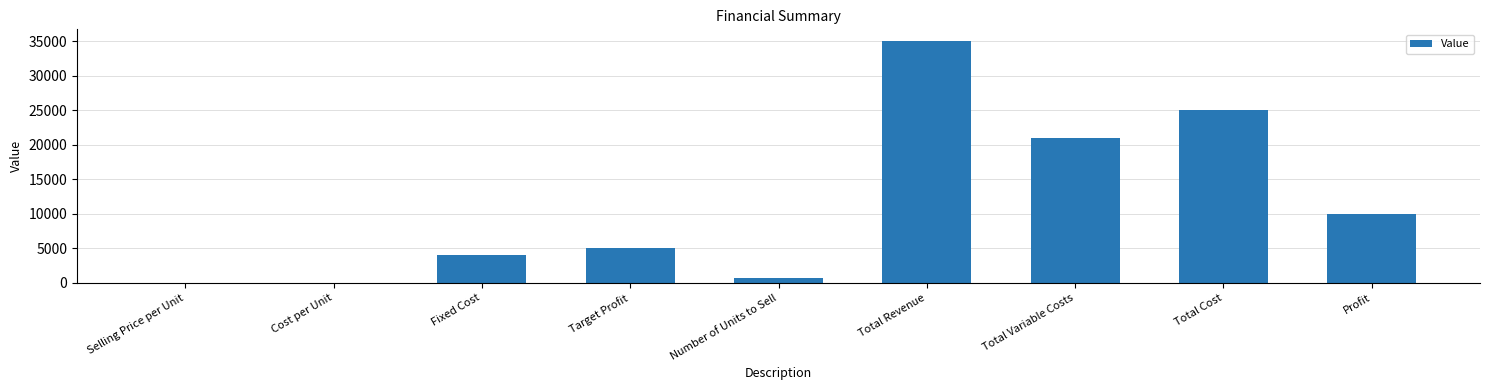

What is the maximum value shown in the chart?

35000